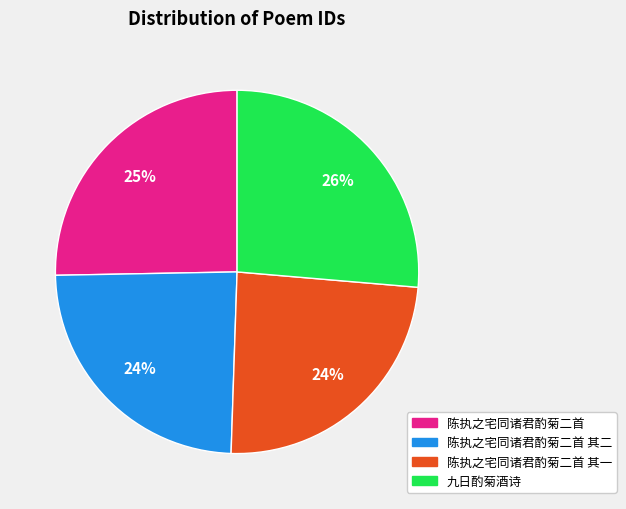

To the nearest percent, what is the average slice percentage?

25%